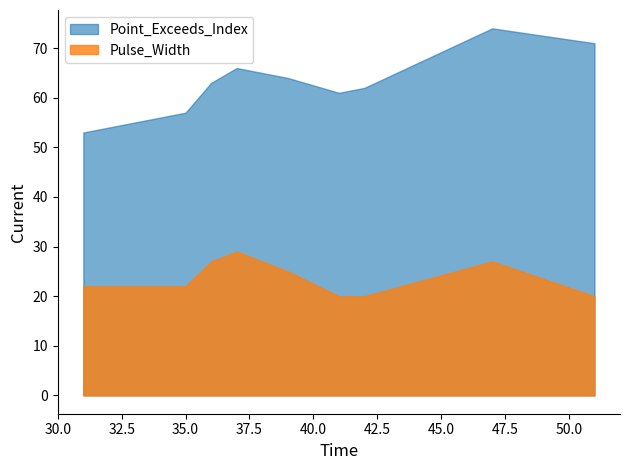

What is the approximate value of Pulse_Width at 37?

29